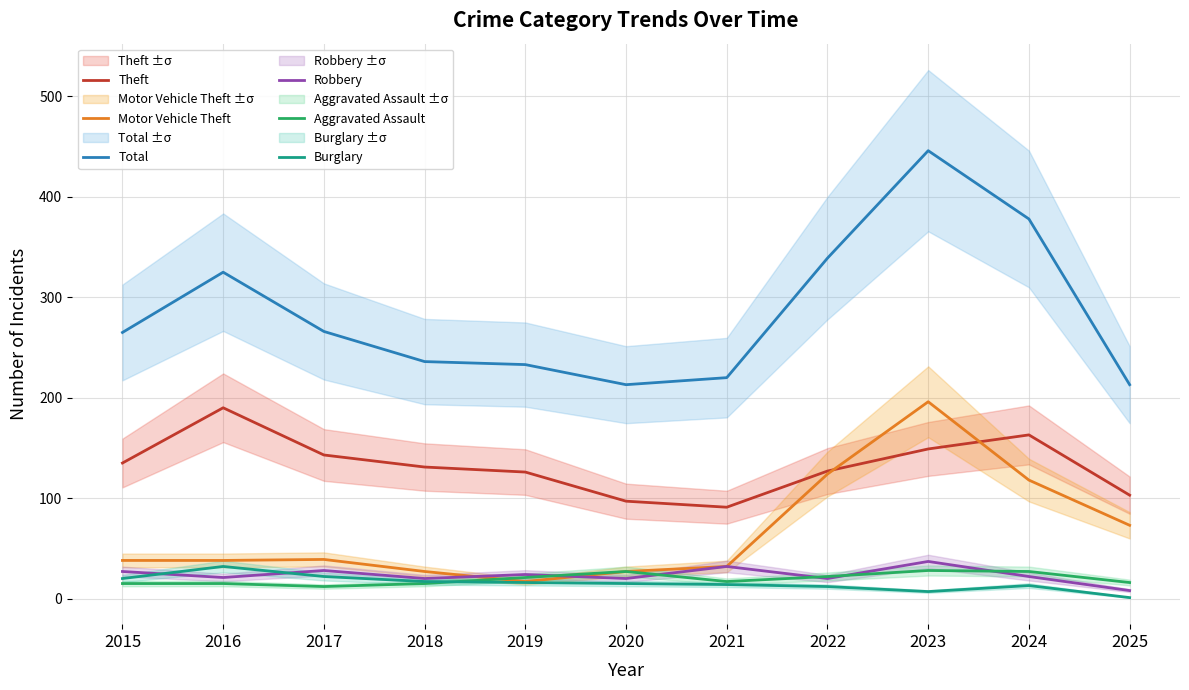

What is the sum of all Burglary values?

169